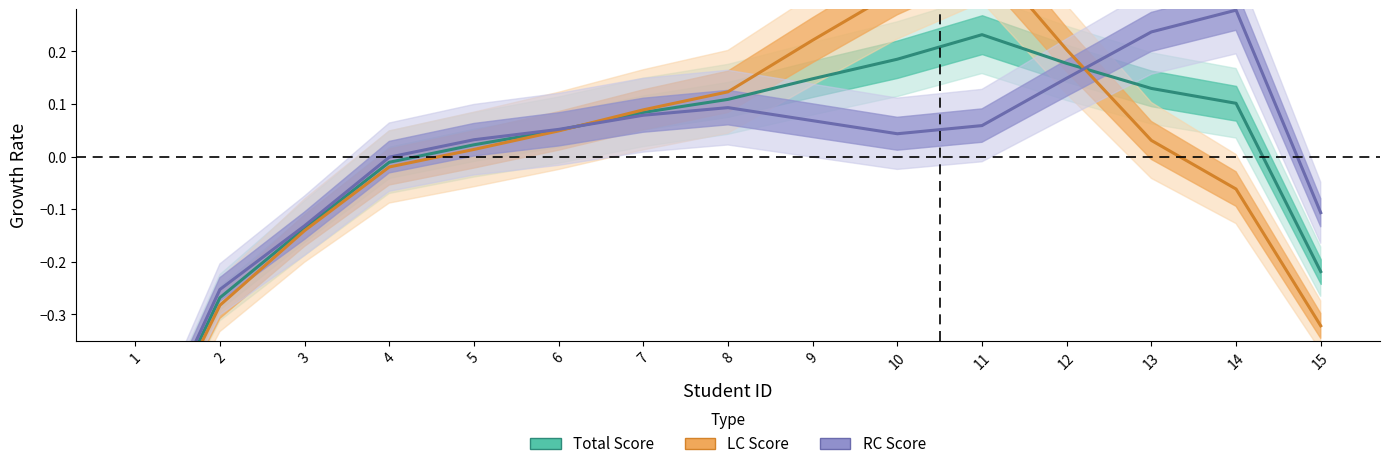

How many intersections are there between RC Score and Total Score?

2